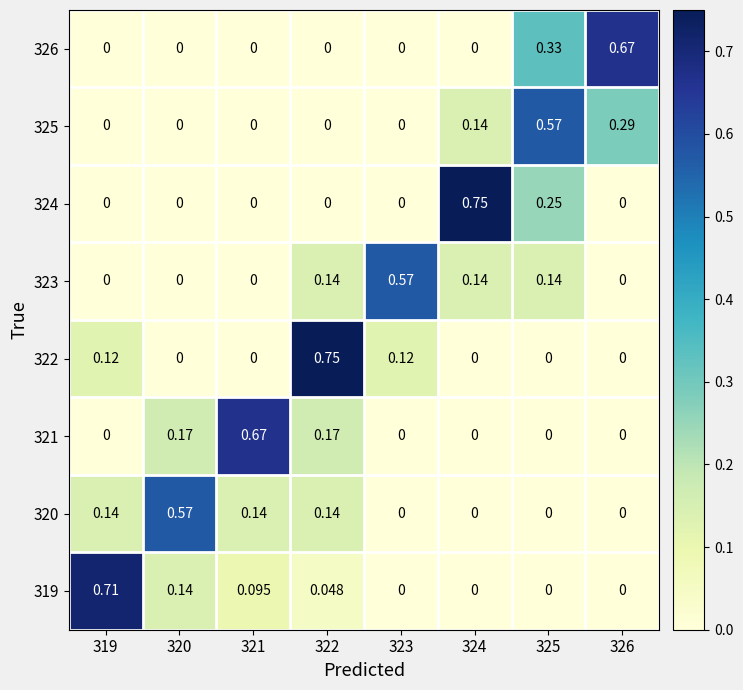

Is the value of 324 at 324 greater than the value of 321 at 321?

Yes